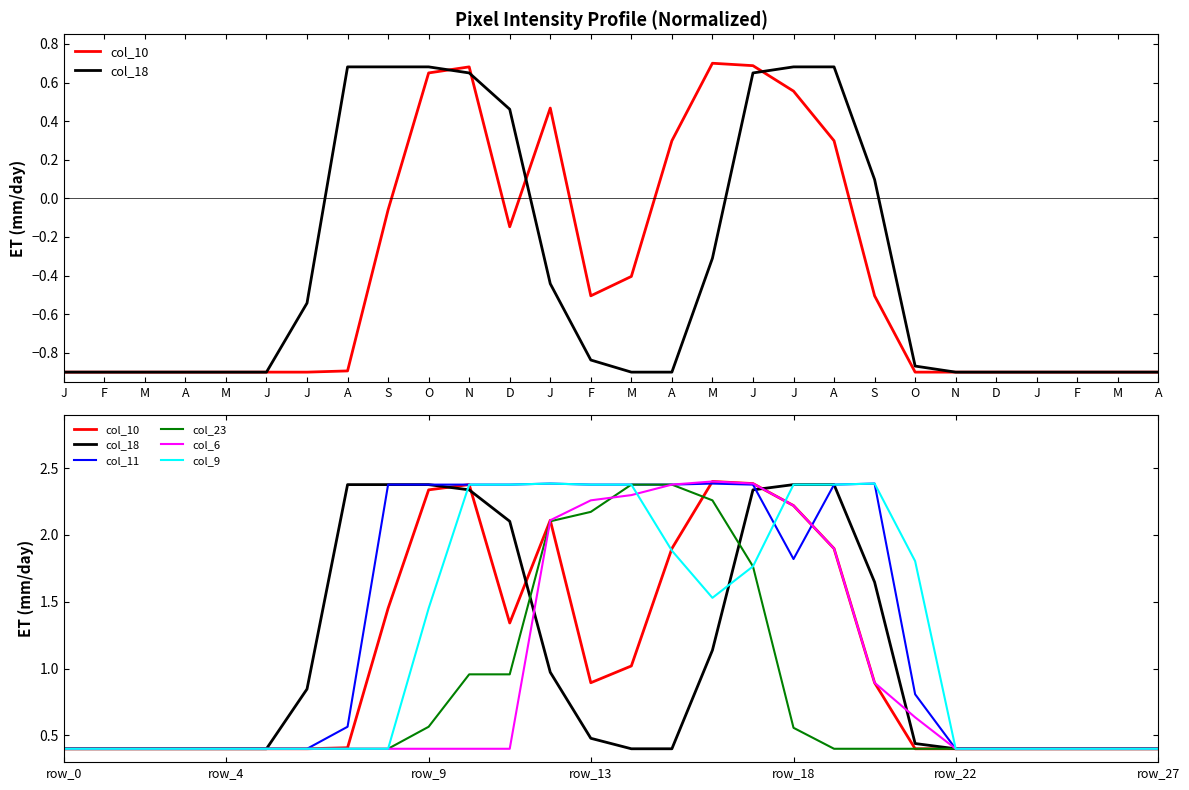

Reading left to right, extract all data points from this chart.

col_10: 0.4	0.4	0.4	0.4	0.4	0.4	0.4	0.4	1.5	2.3	2.4	1.3	2.1	0.9	1.0	1.9	2.4	2.4	2.2	1.9	0.9	0.4	0.4	0.4	0.4	0.4	0.4	0.4
col_18: 0.4	0.4	0.4	0.4	0.4	0.4	0.8	2.4	2.4	2.4	2.3	2.1	1.0	0.5	0.4	0.4	1.1	2.3	2.4	2.4	1.6	0.4	0.4	0.4	0.4	0.4	0.4	0.4
col_11: 0.4	0.4	0.4	0.4	0.4	0.4	0.4	0.6	2.4	2.4	2.4	2.4	2.4	2.4	2.4	2.4	2.4	2.4	1.8	2.4	2.4	0.8	0.4	0.4	0.4	0.4	0.4	0.4
col_23: 0.4	0.4	0.4	0.4	0.4	0.4	0.4	0.4	0.4	0.6	1.0	1.0	2.1	2.2	2.4	2.4	2.3	1.8	0.6	0.4	0.4	0.4	0.4	0.4	0.4	0.4	0.4	0.4
col_6: 0.4	0.4	0.4	0.4	0.4	0.4	0.4	0.4	0.4	0.4	0.4	0.4	2.1	2.3	2.3	2.4	2.4	2.4	2.2	1.9	0.9	0.6	0.4	0.4	0.4	0.4	0.4	0.4
col_9: 0.4	0.4	0.4	0.4	0.4	0.4	0.4	0.4	0.4	1.5	2.4	2.4	2.4	2.4	2.4	1.9	1.5	1.8	2.4	2.4	2.4	1.8	0.4	0.4	0.4	0.4	0.4	0.4